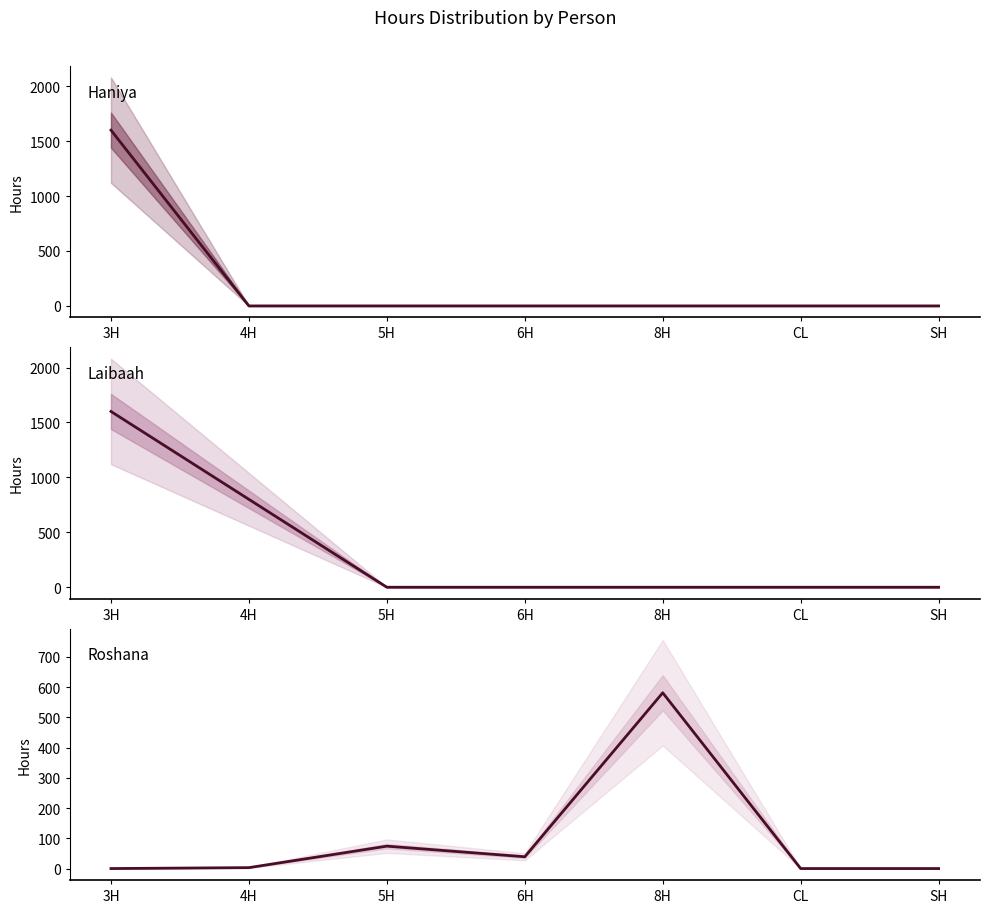

Is the value of Roshana at SH greater than the value of Haniya at CL?

No